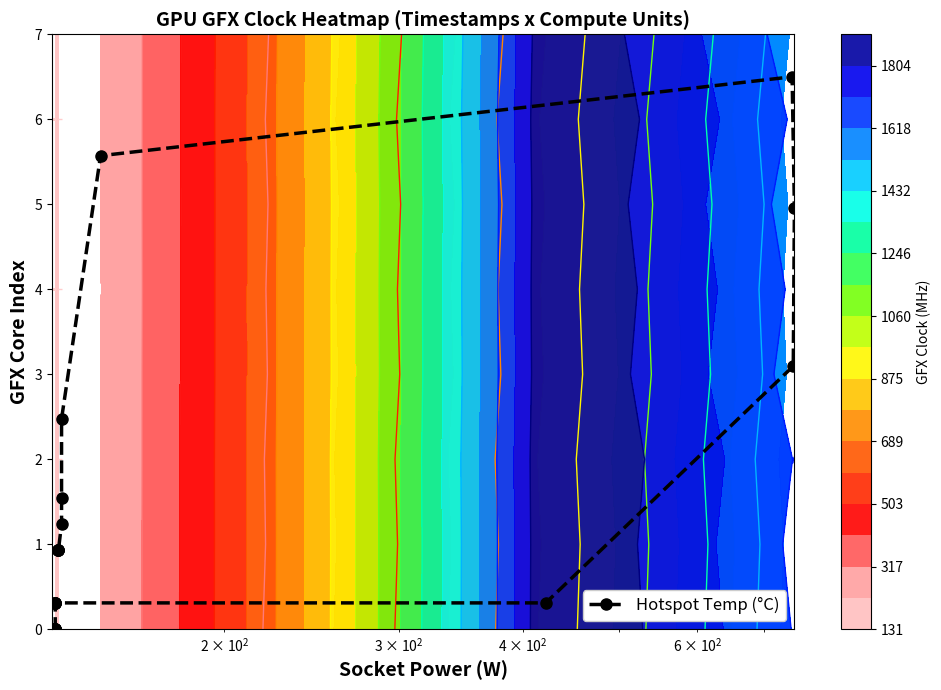

What is the greatest value displayed?

6.5